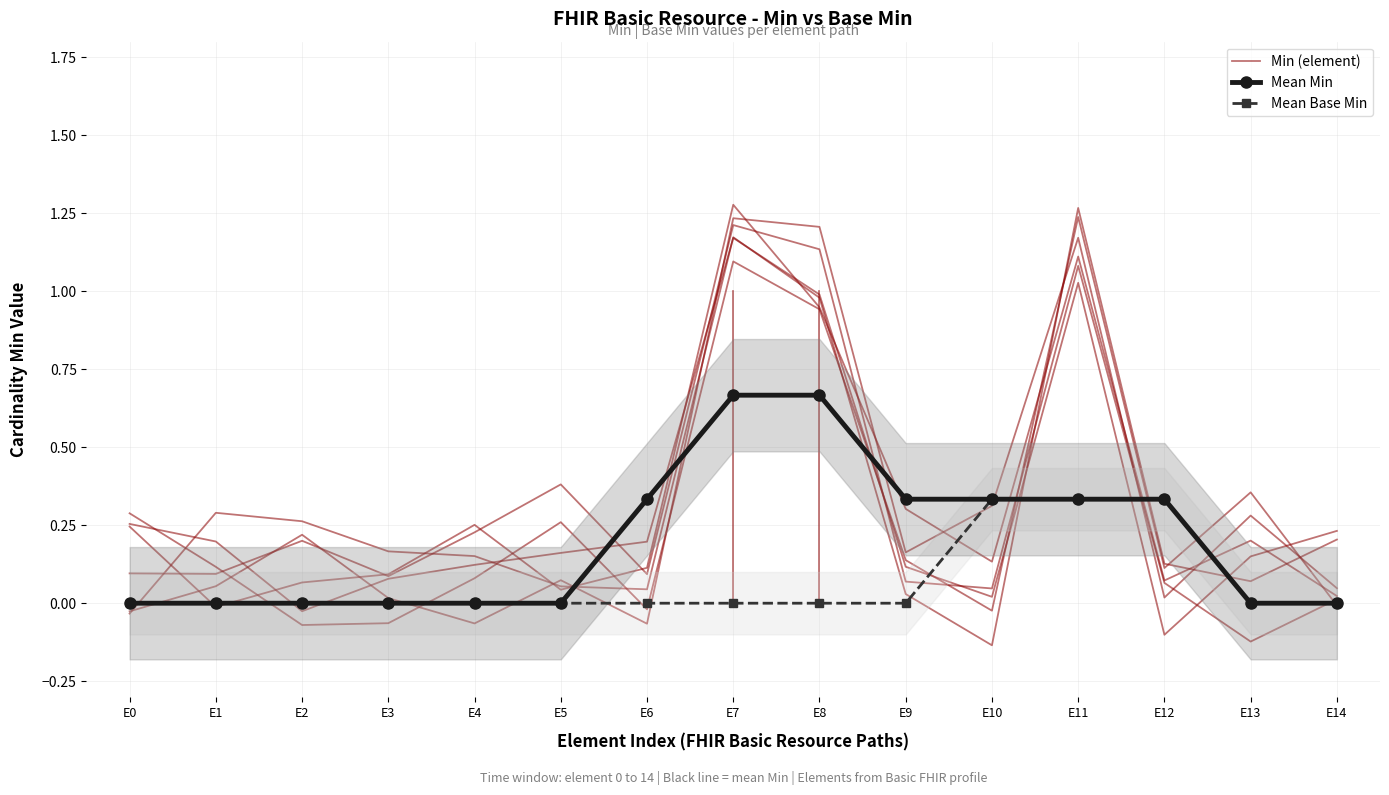

How many Mean Min values are between 0 and 1?

15